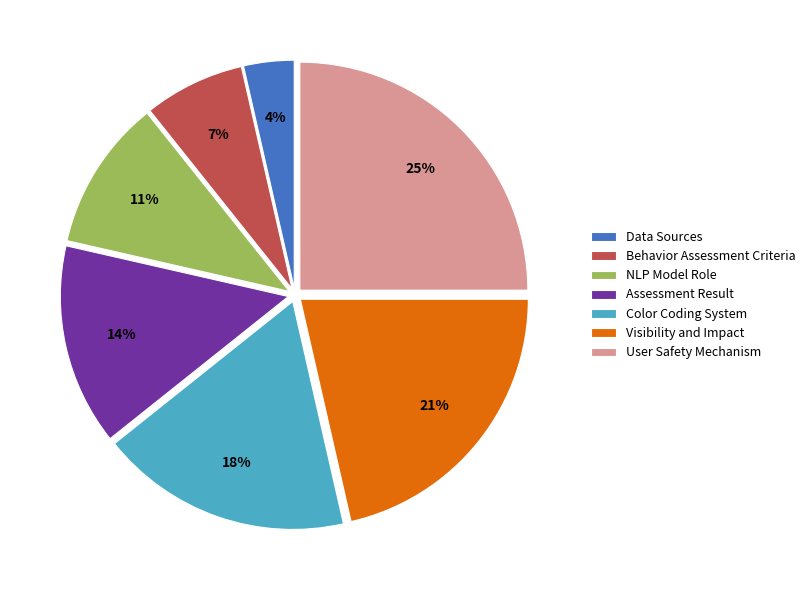

Is Behavior Assessment Criteria the majority of the pie?

No